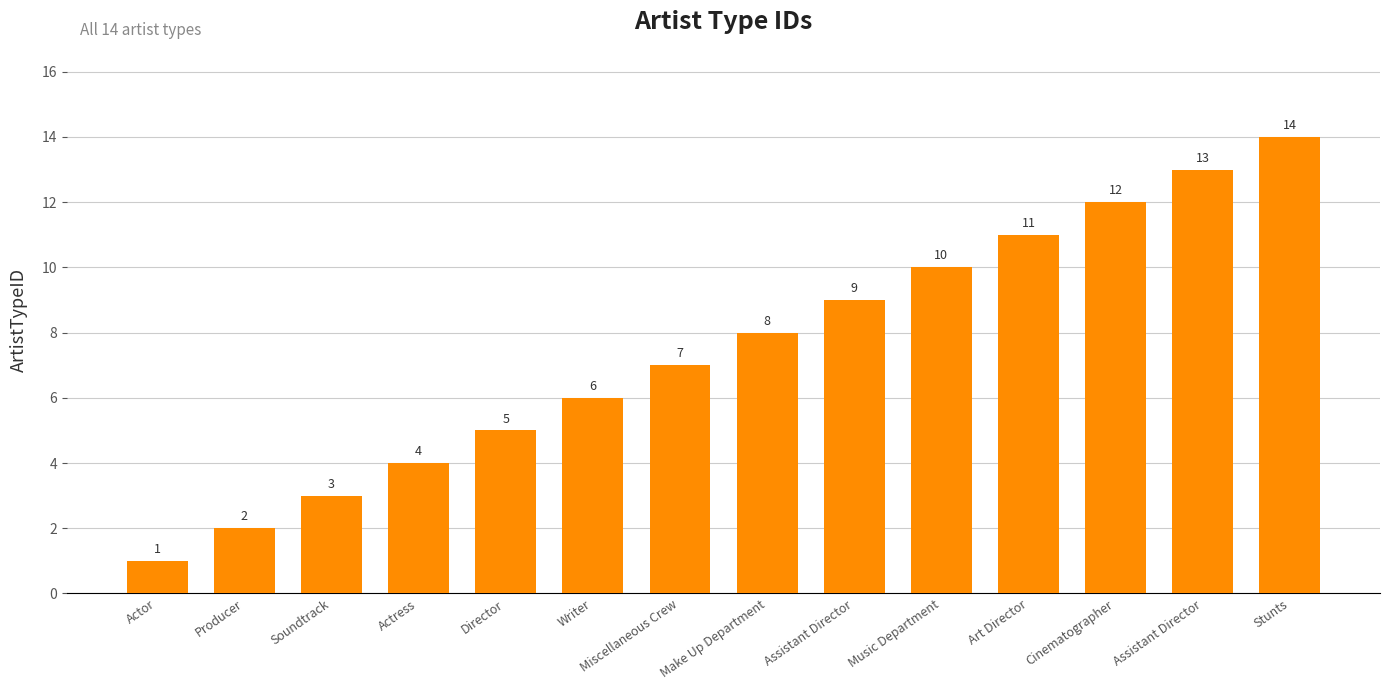

How many bars are there in total?

14